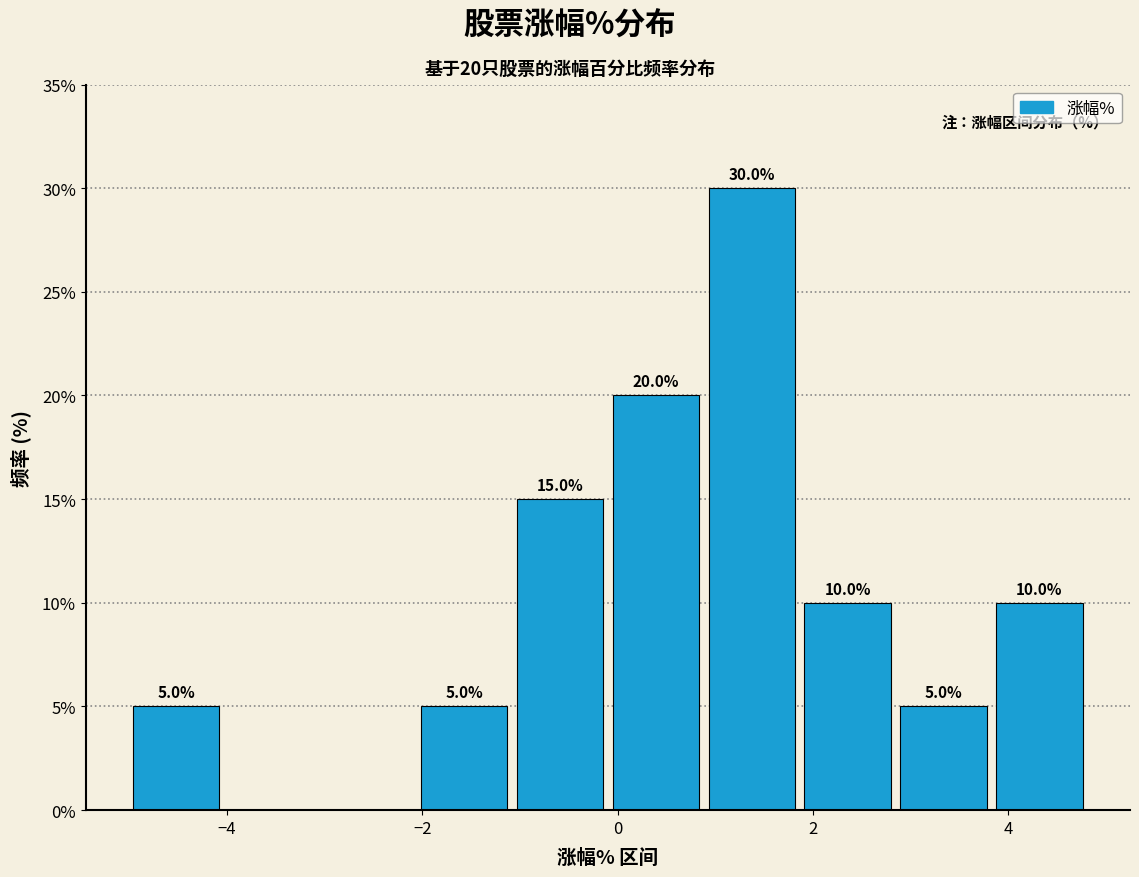

Which range on the x-axis has the tallest bar?

0.8 to 1.8